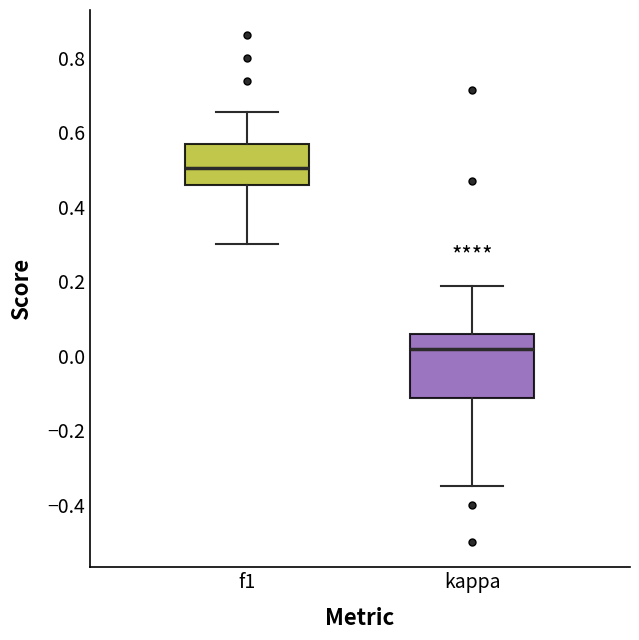

Reading left to right, transcribe this box plot: for each box, give where its median line is, the range the box spans, and where its two whiskers end, as read against the y-axis. The values are not printed on the chart, so give them approximately, as read against the axis.

f1: median 0.50, box 0.46 to 0.56, whiskers 0.30 to 0.66
kappa: median 0.02, box -0.12 to 0.06, whiskers -0.34 to 0.18